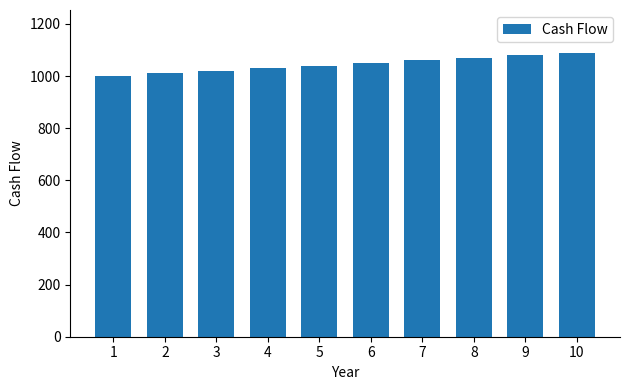

What is the value of the 8th bar from the left?

1070